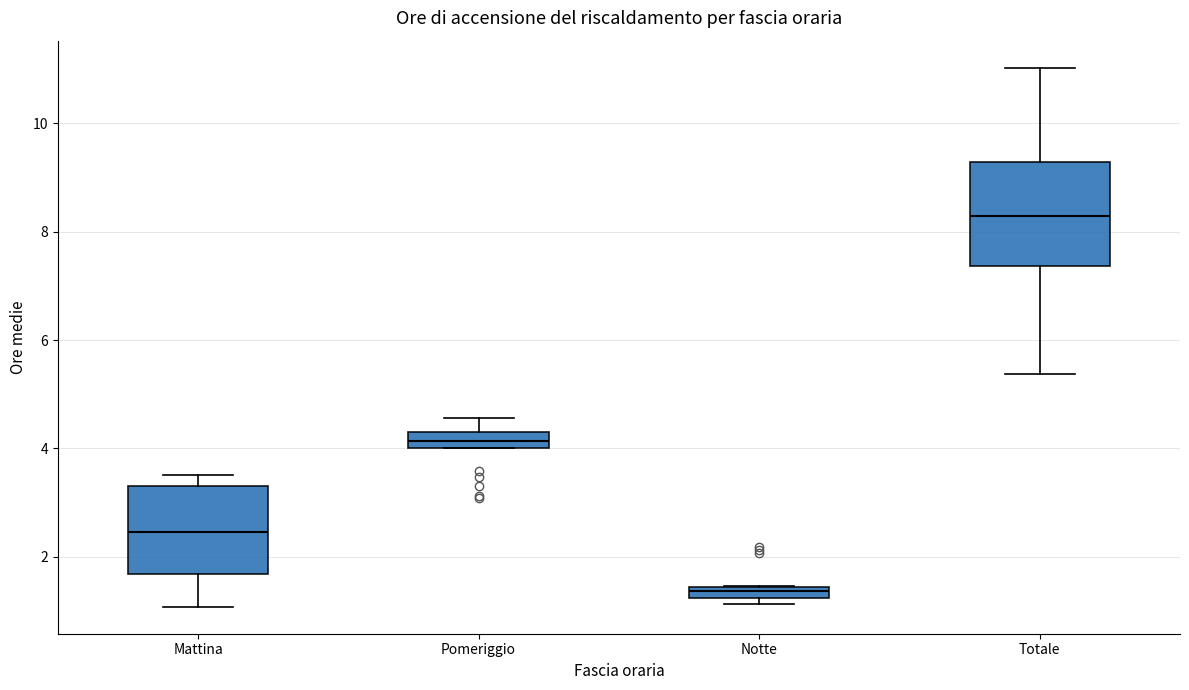

Which box has the lowest median line?

Notte